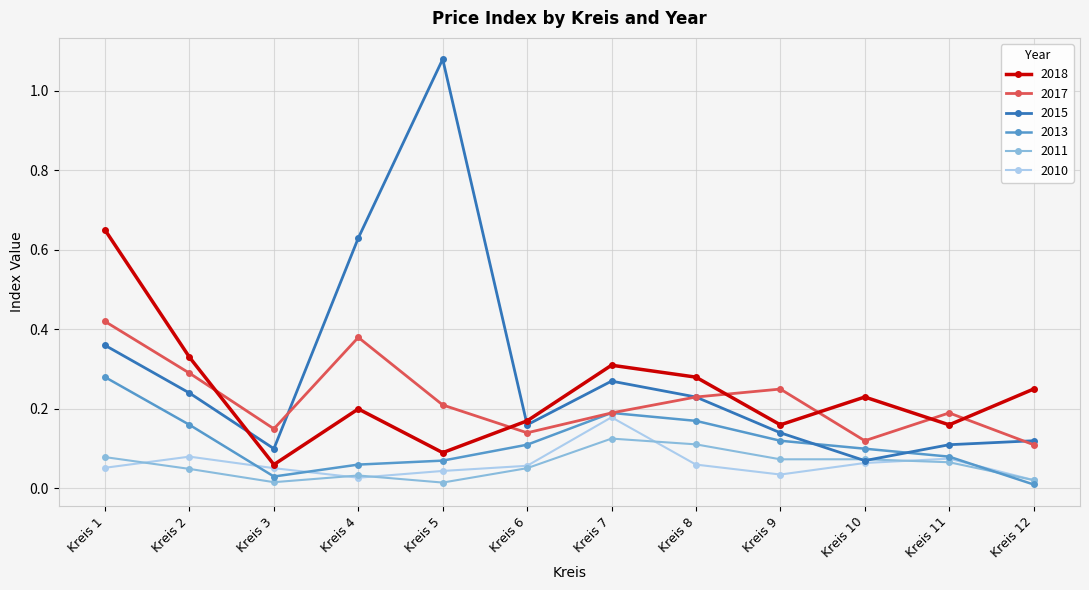

Is it true that 2018 equals 0.1 at Kreis 4?

False